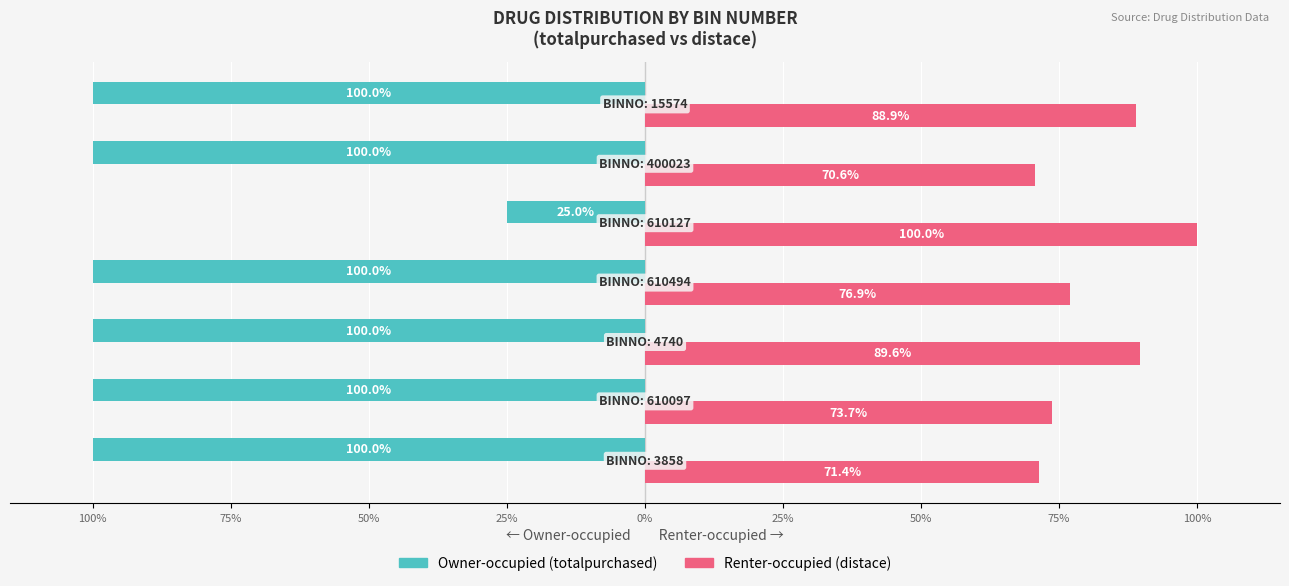

What are all the series names shown in the legend?

Owner-occupied (totalpurchased), Renter-occupied (distace)